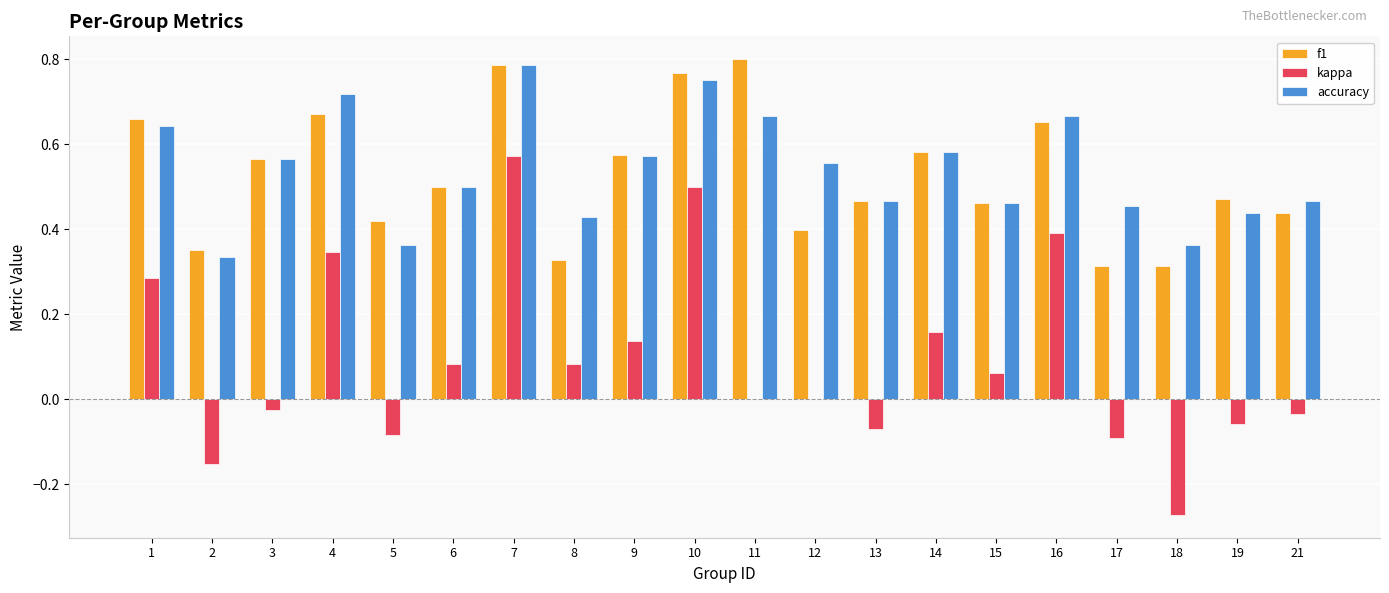

How many groups of bars are there?

20